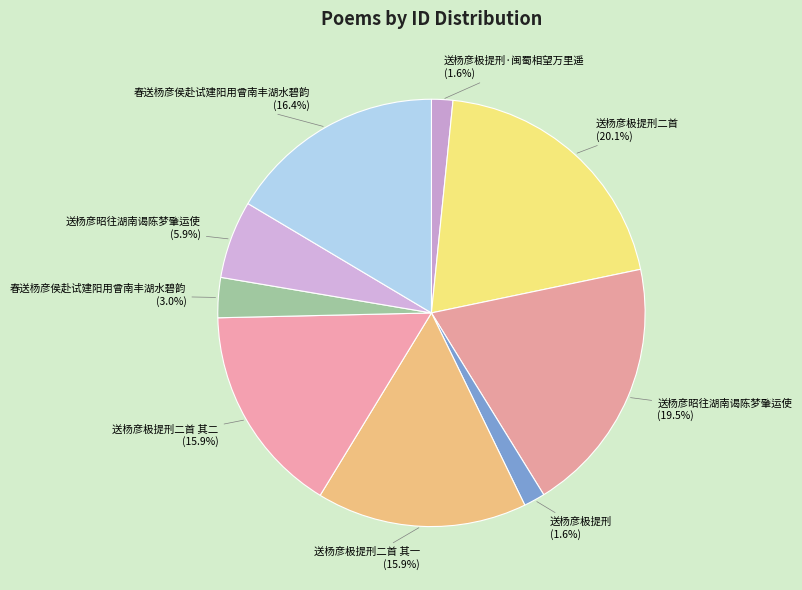

How many slices are in this pie chart?

9